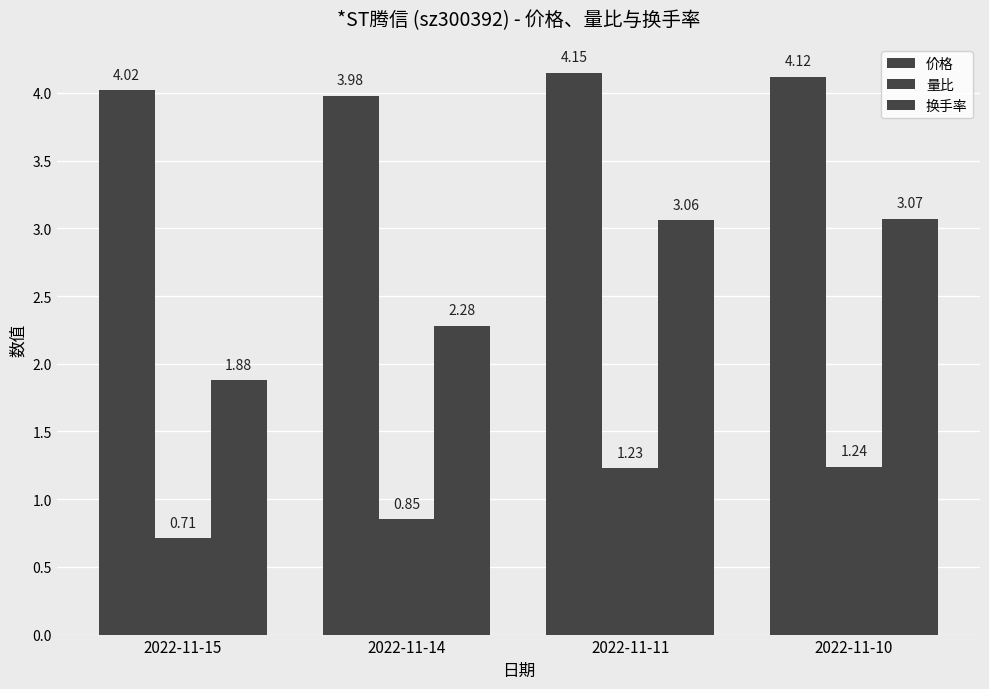

What is the smallest value displayed?

0.7